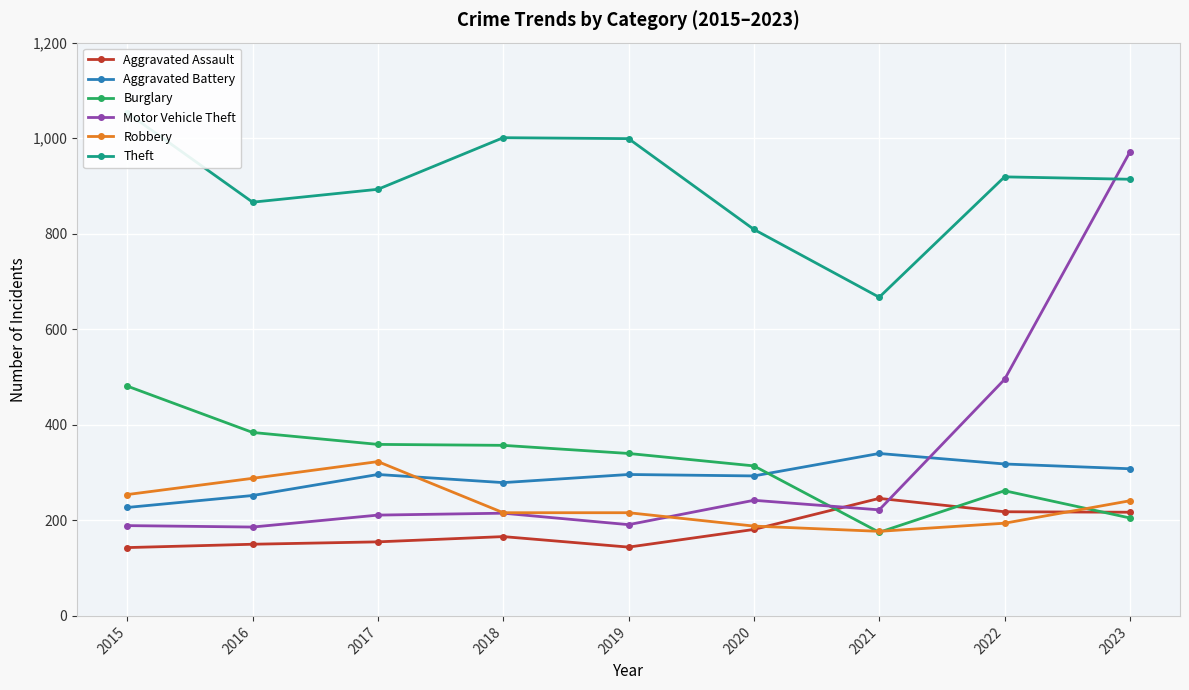

What is the difference between the Burglary values at 2023 and 2019?

135